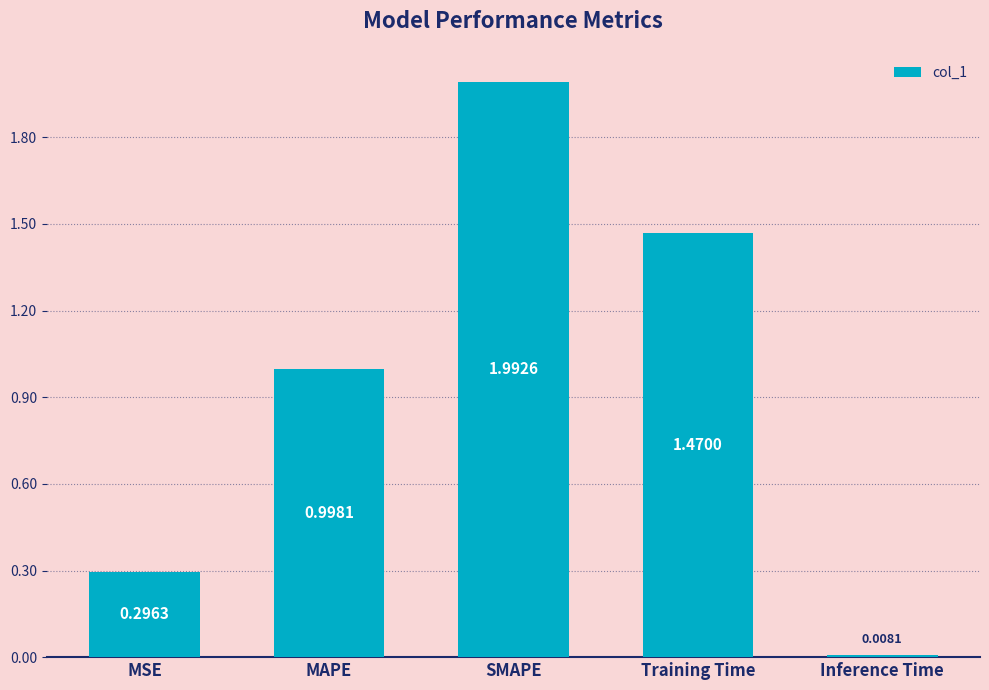

Which has a higher value, SMAPE or MAPE?

SMAPE